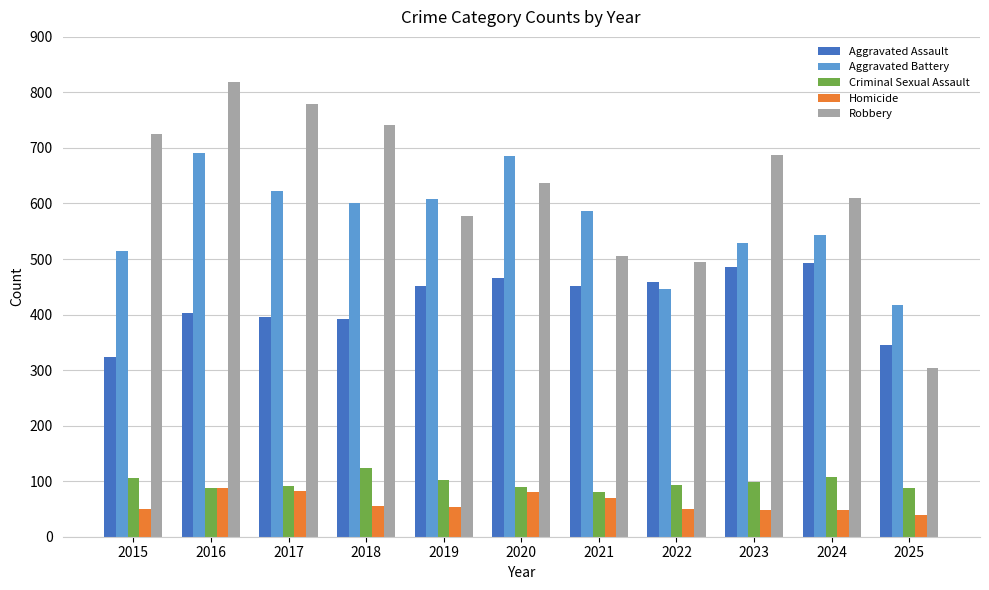

Is the value of Criminal Sexual Assault at 2020 greater than the value of Aggravated Assault at 2021?

No